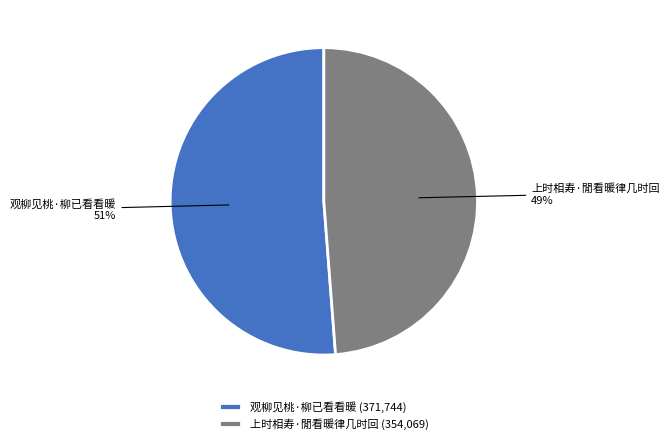

Is there any slice that represents more than half of the pie?

Yes